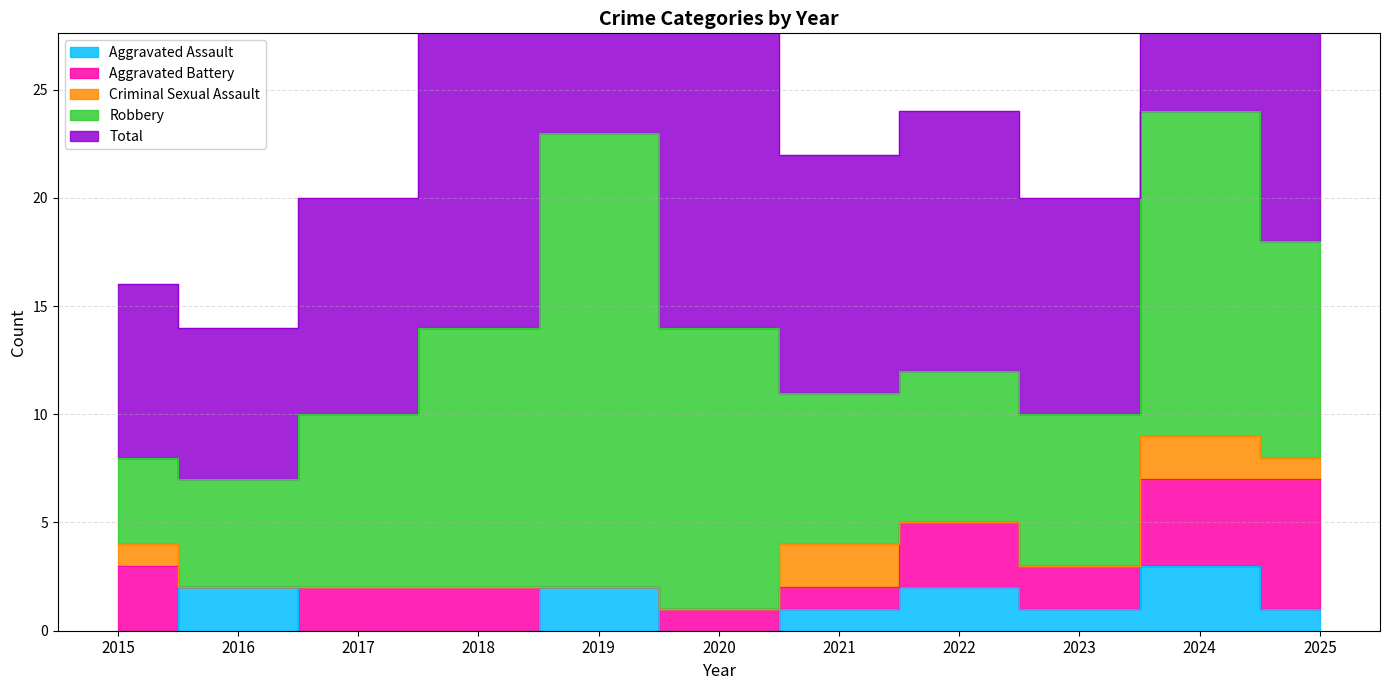

What is the difference between the second highest and second lowest values in the Total series?

15